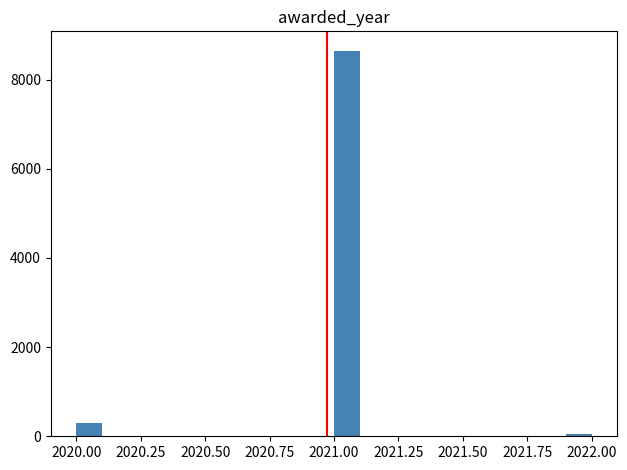

Read against the x-axis, roughly where is the centre of the tallest bar?

2021.05